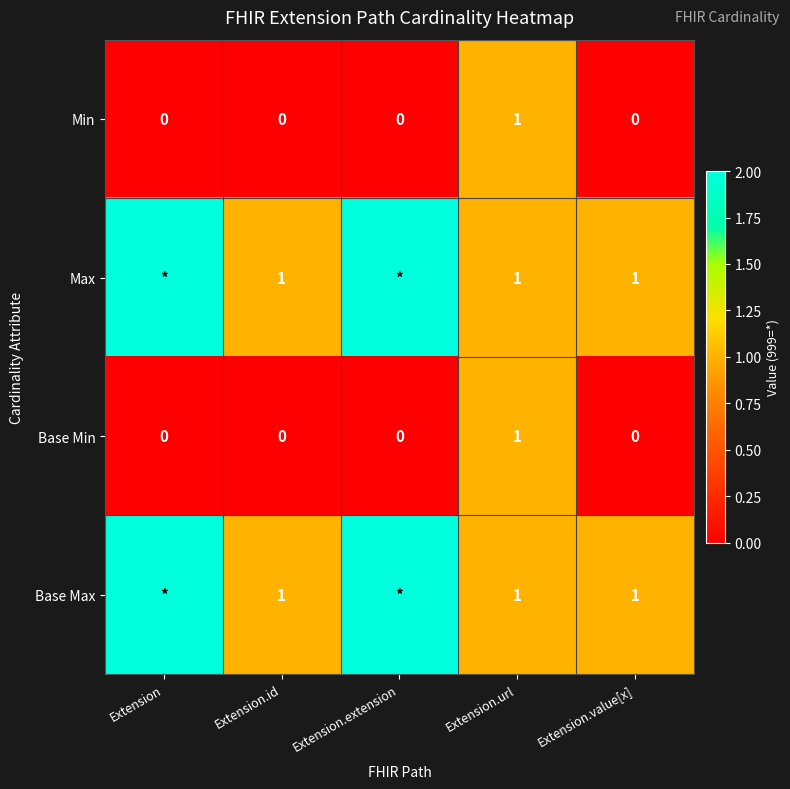

Count the Base Min values in the range 0 to 1.

5